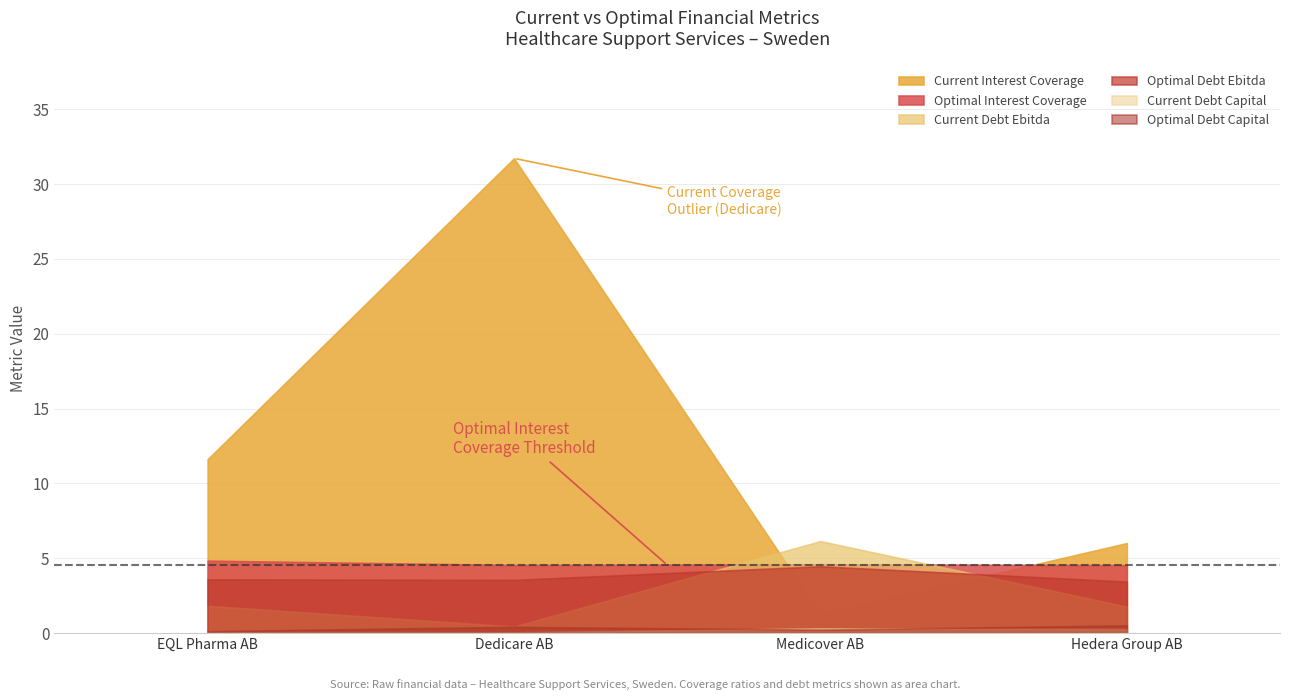

How many lines are shown in the chart?

6